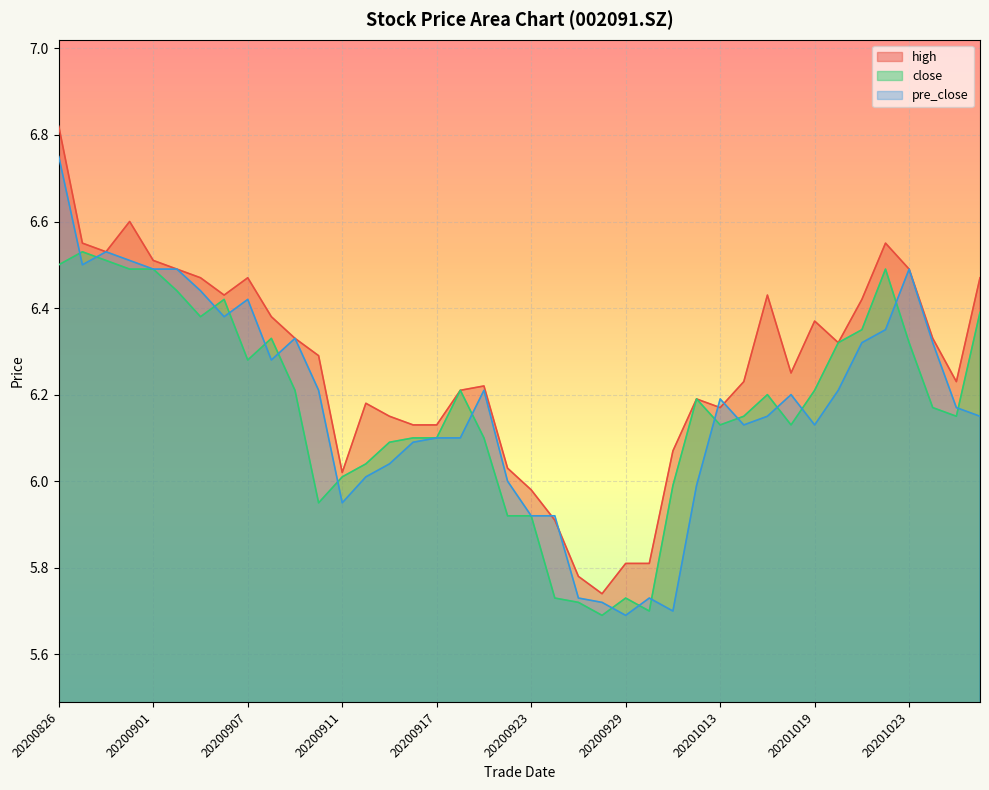

True or false: high and close intersect in this chart.

False